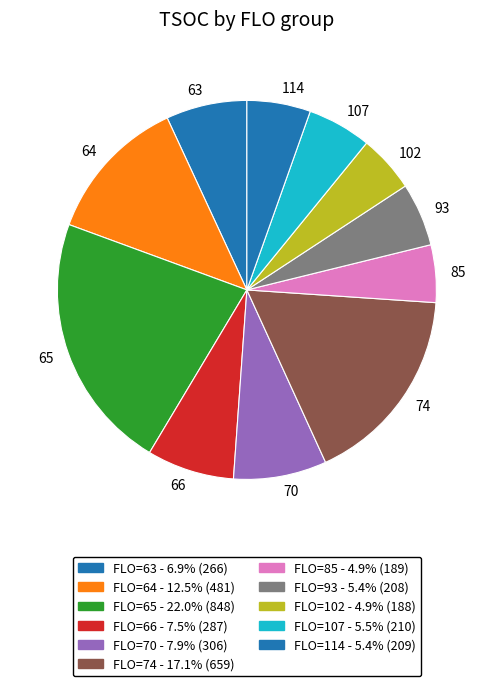

Count the number of slices in the pie.

11